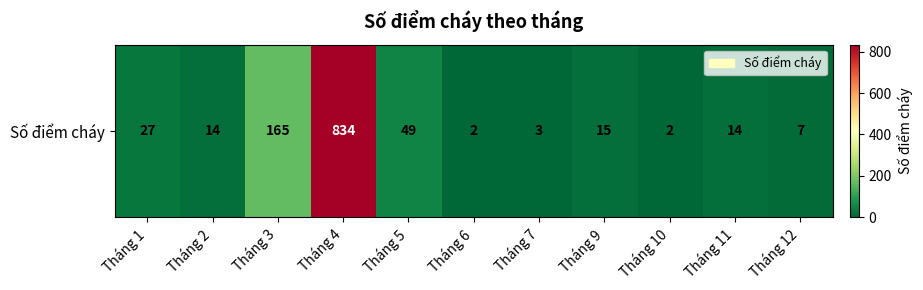

The chart shows a value of 15 at Tháng 9. True or false?

True